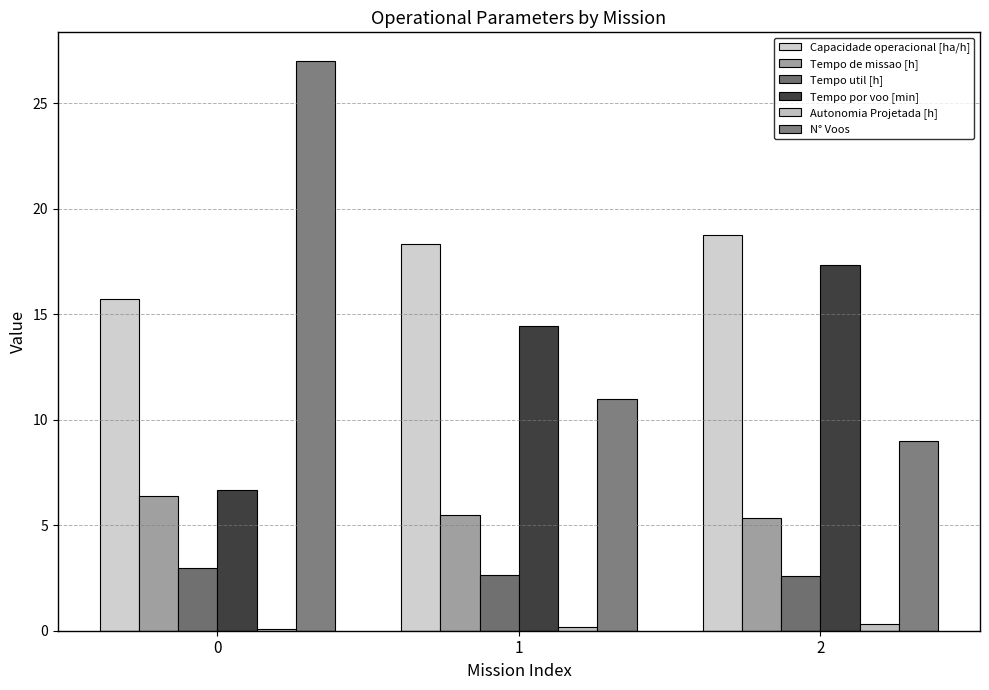

How many bars are there in each group?

6